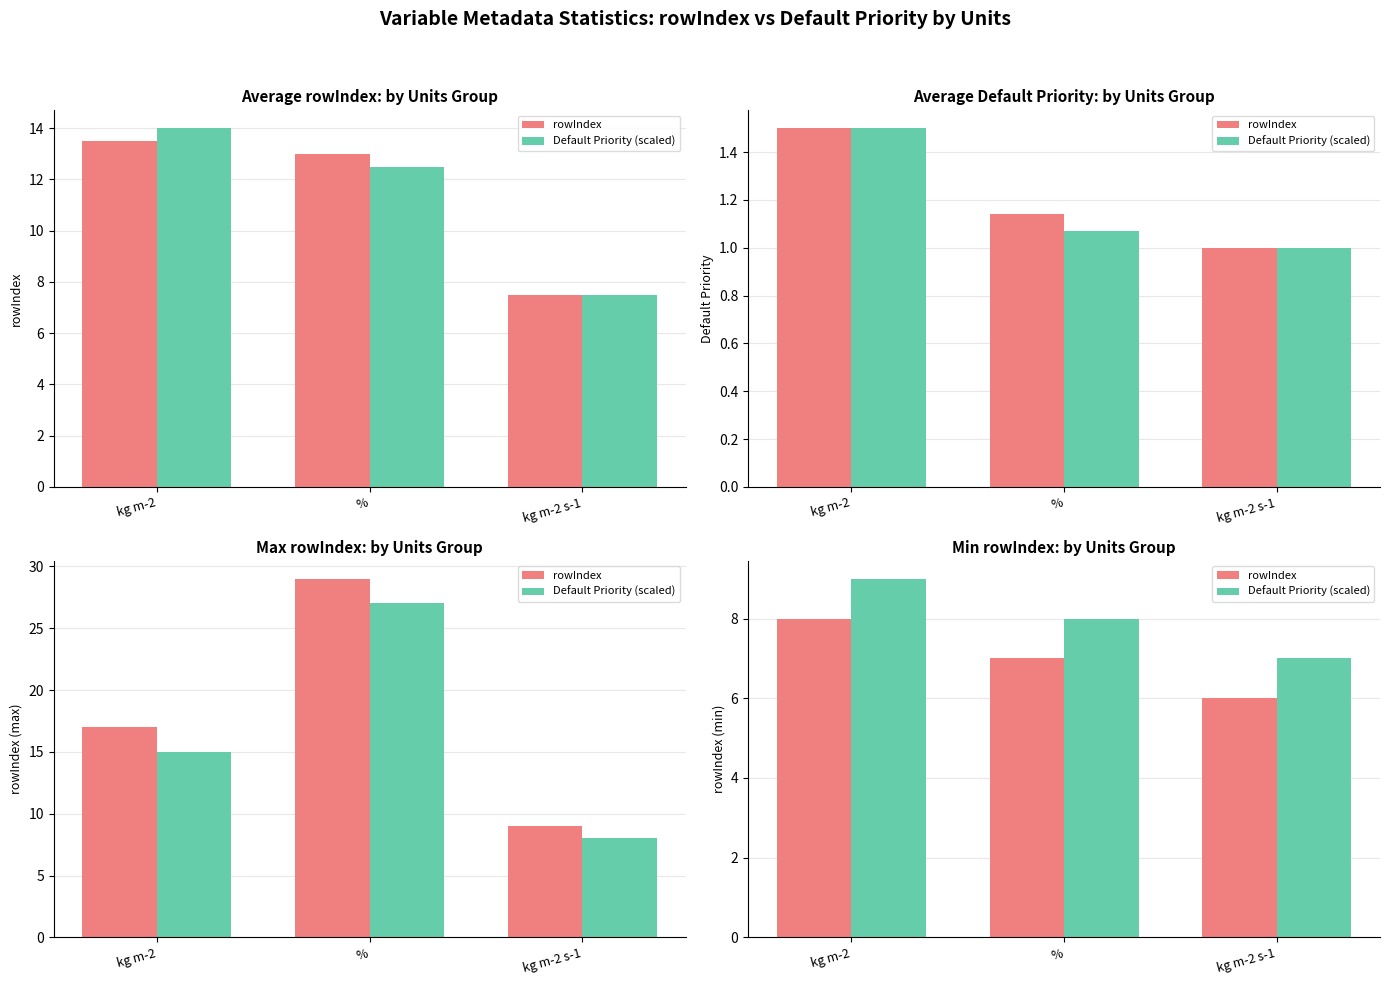

What is the total value across all series at %?

15